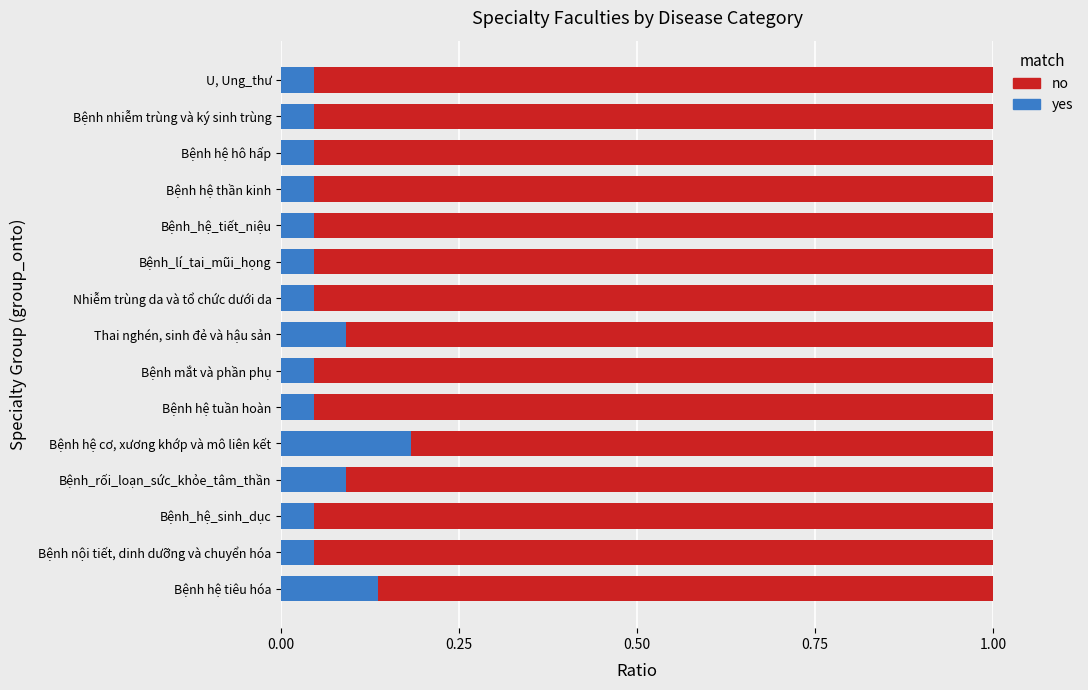

At which label does yes reach its peak?

Bệnh hệ cơ, xương khớp và mô liên kết